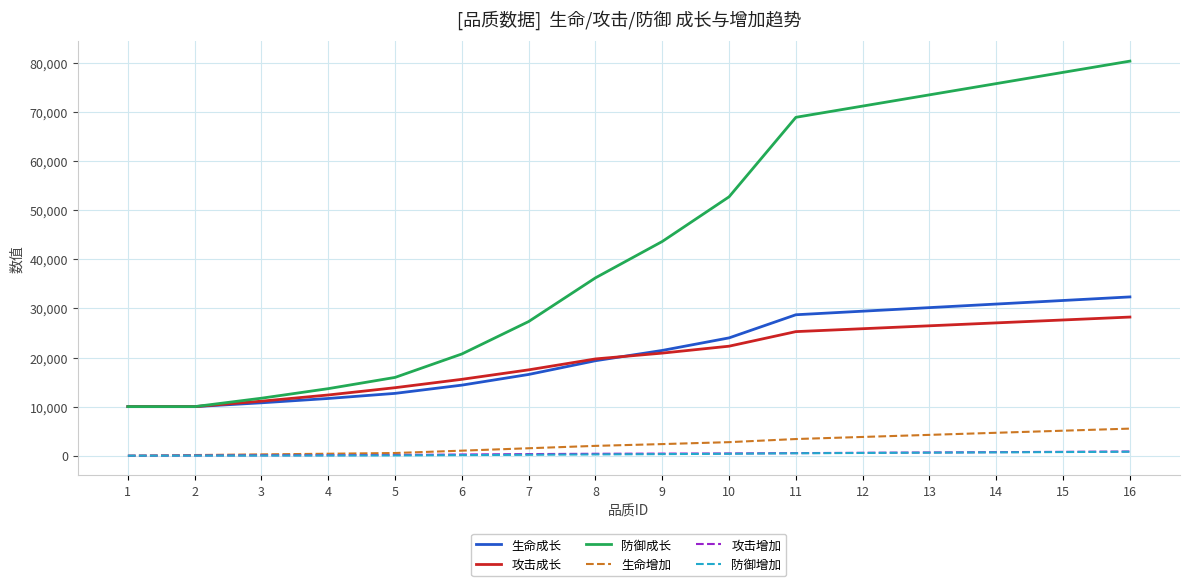

What is the total value across all series at 7?

63427